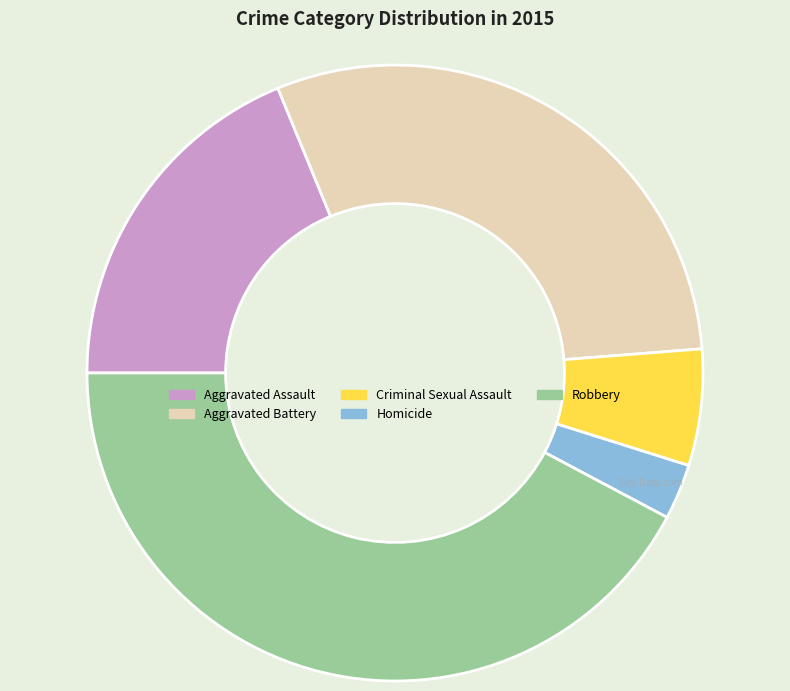

True or false: Aggravated Assault accounts for 19% of the total.

True